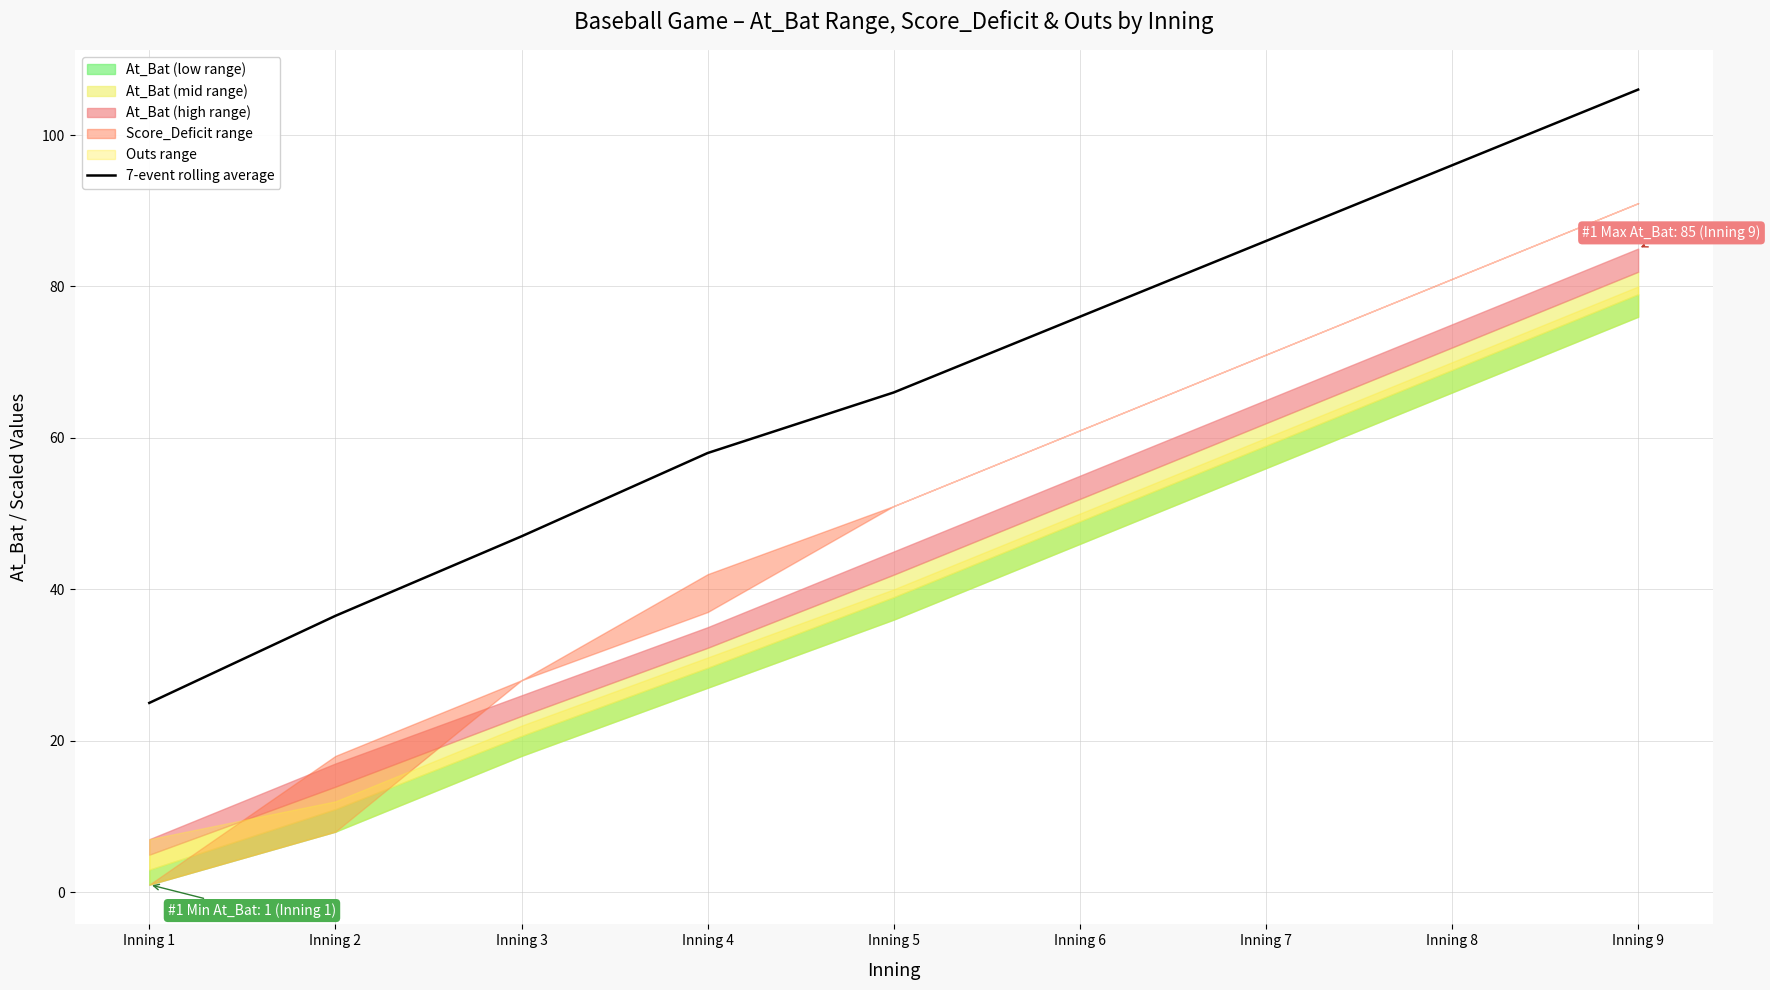

Which category has the lowest value in the 7-event rolling average series?

Inning 1